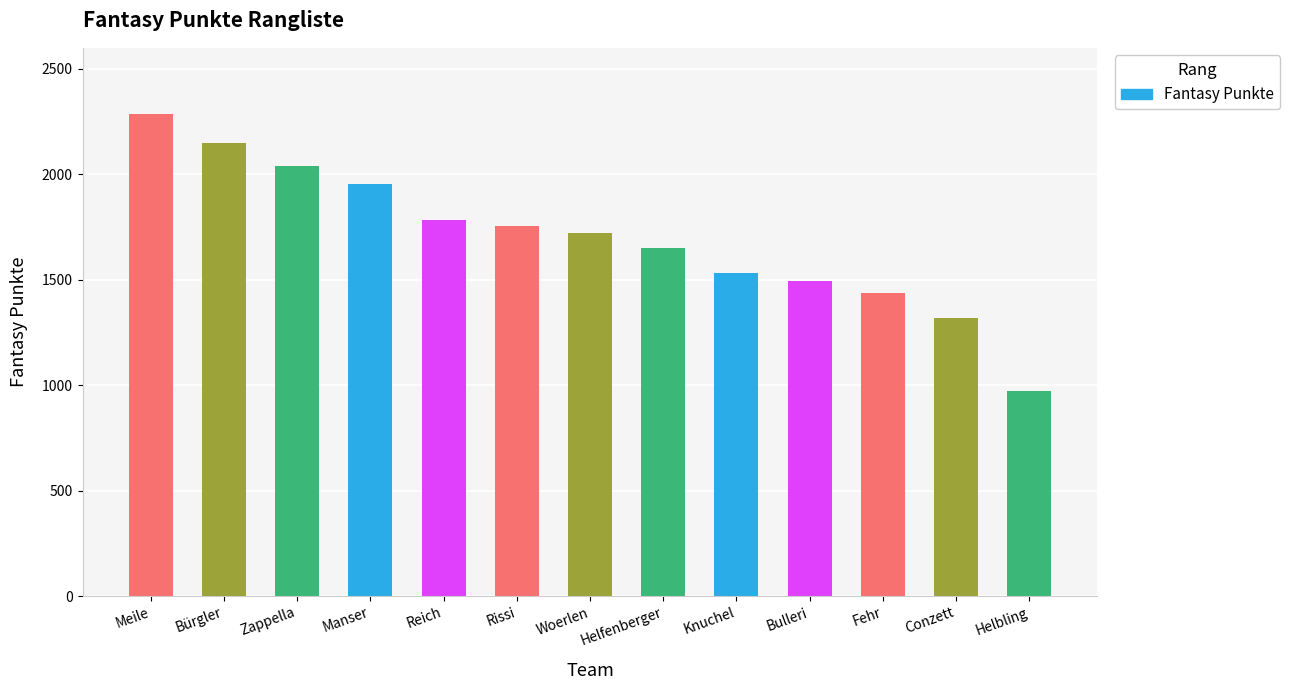

Rank the categories by value from lowest to highest.

Helbling, Conzett, Fehr, Bulleri, Knuchel, Helfenberger, Woerlen, Rissi, Reich, Manser, Zappella, Bürgler, Meile